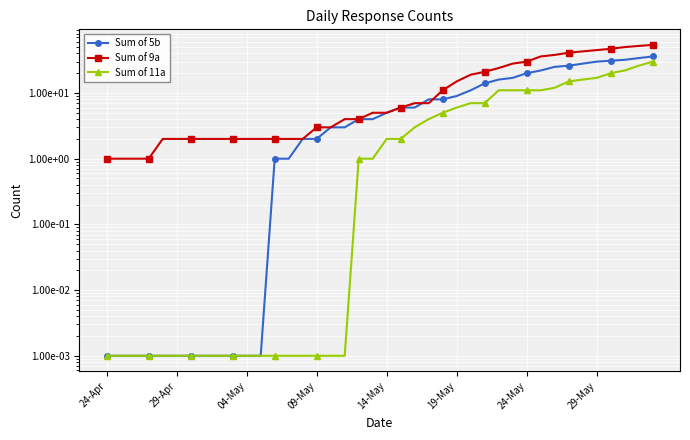

What is the difference between the Sum of 11a values at 23 and 32?

8.0